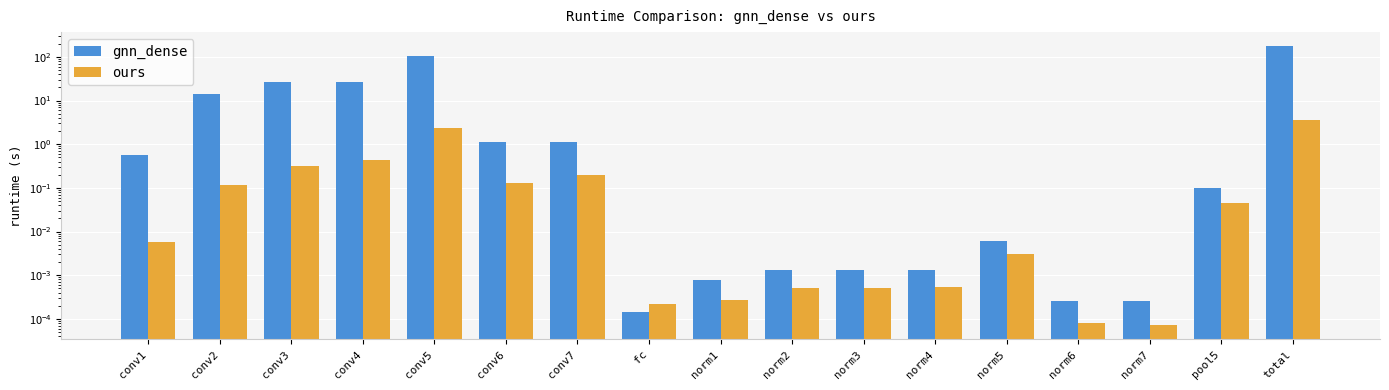

What is the average value of the gnn_dense series?

20.9